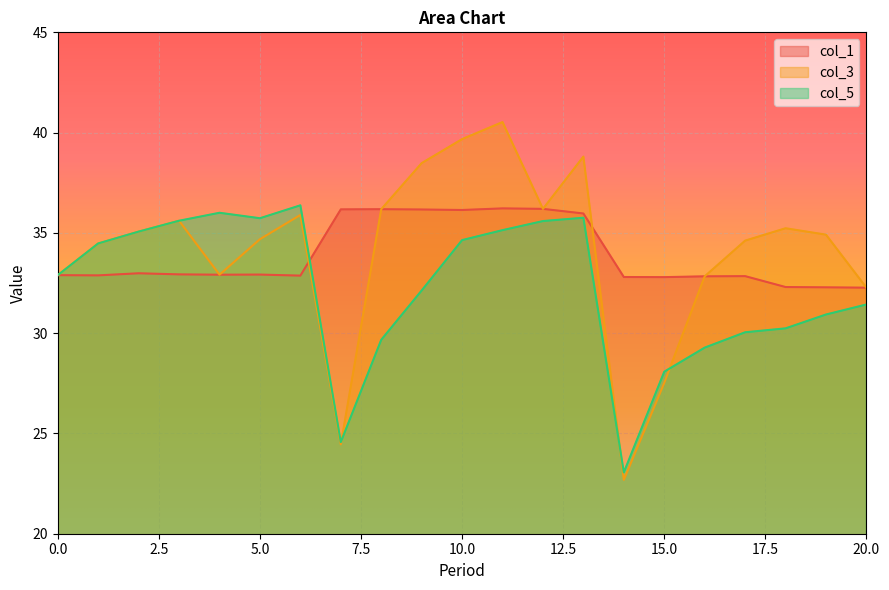

The col_5 series shows 34.6 at 10.0. True or false?

True